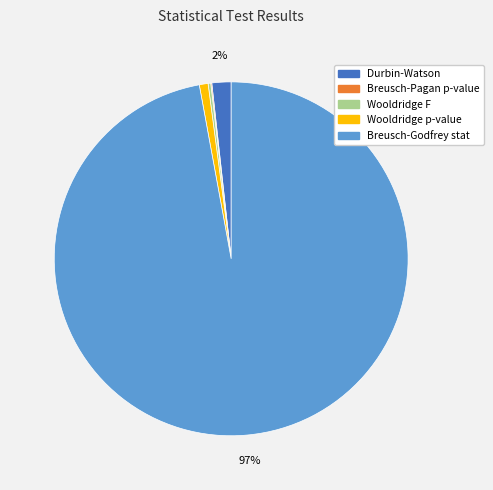

Does Breusch-Godfrey stat represent more than half of the total?

Yes